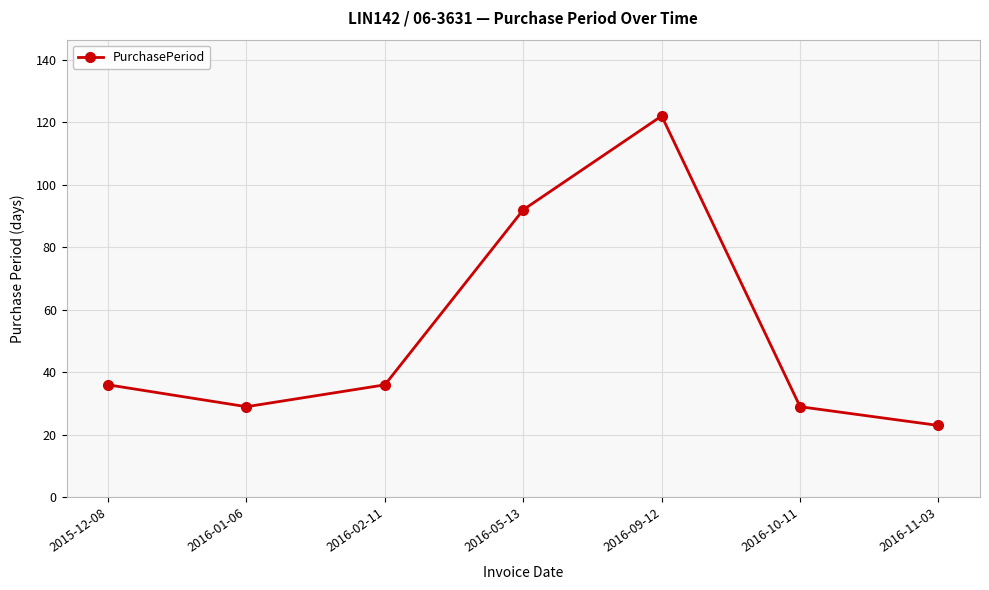

The value at 2016-05-13 is 92. True or false?

True